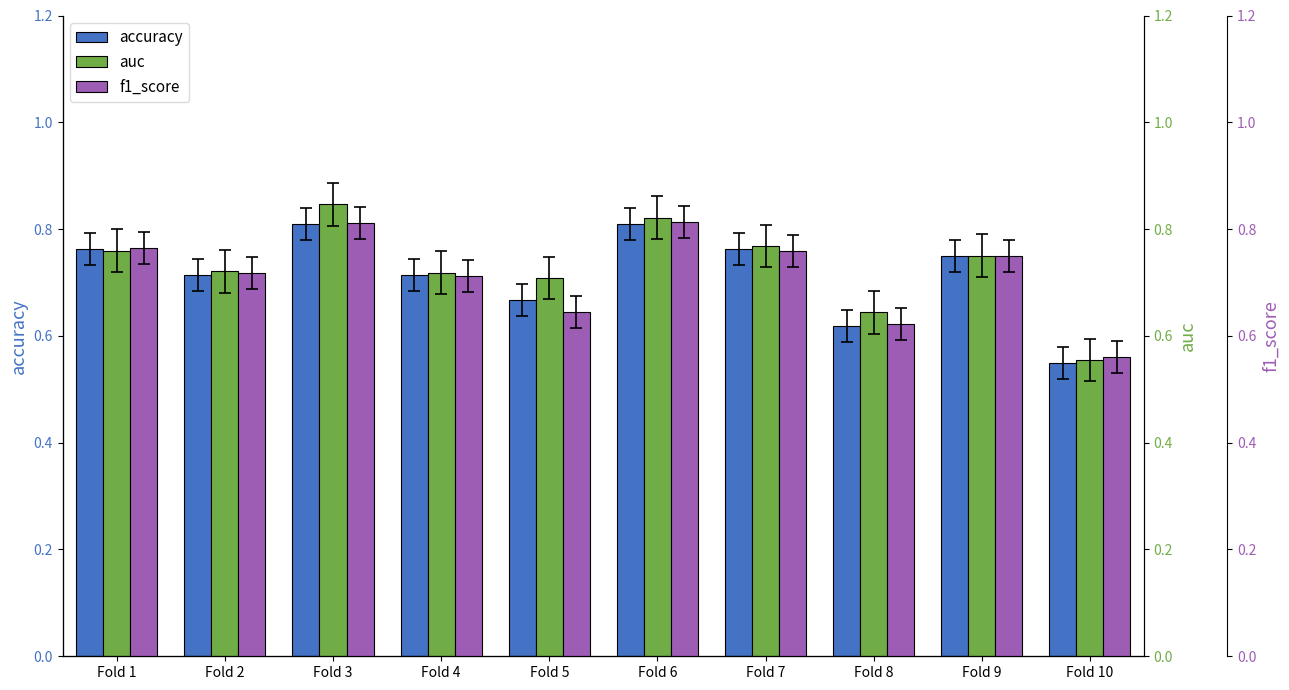

What is the minimum value for accuracy?

0.6